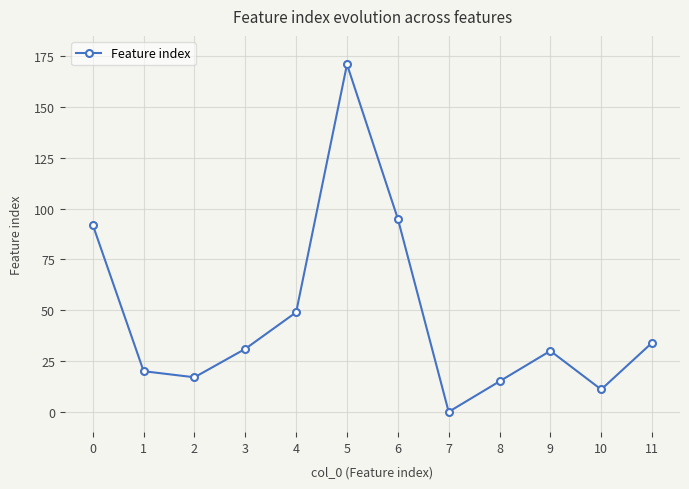

Reading right to left, what are all the values shown in this chart?

34	11	30	15	0	95	171	49	31	17	20	92